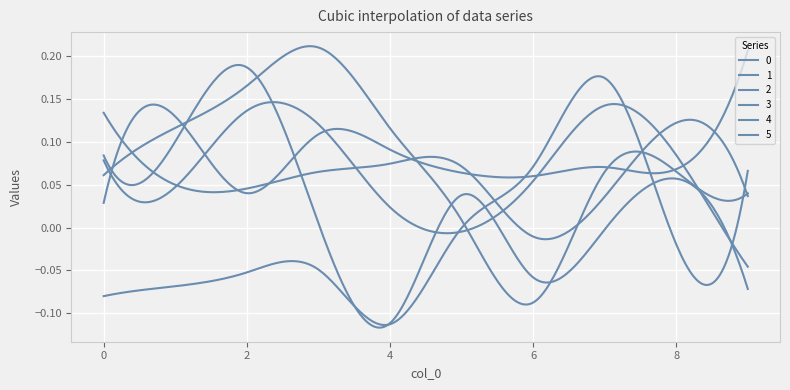

Which category has the lowest value across all series?

4